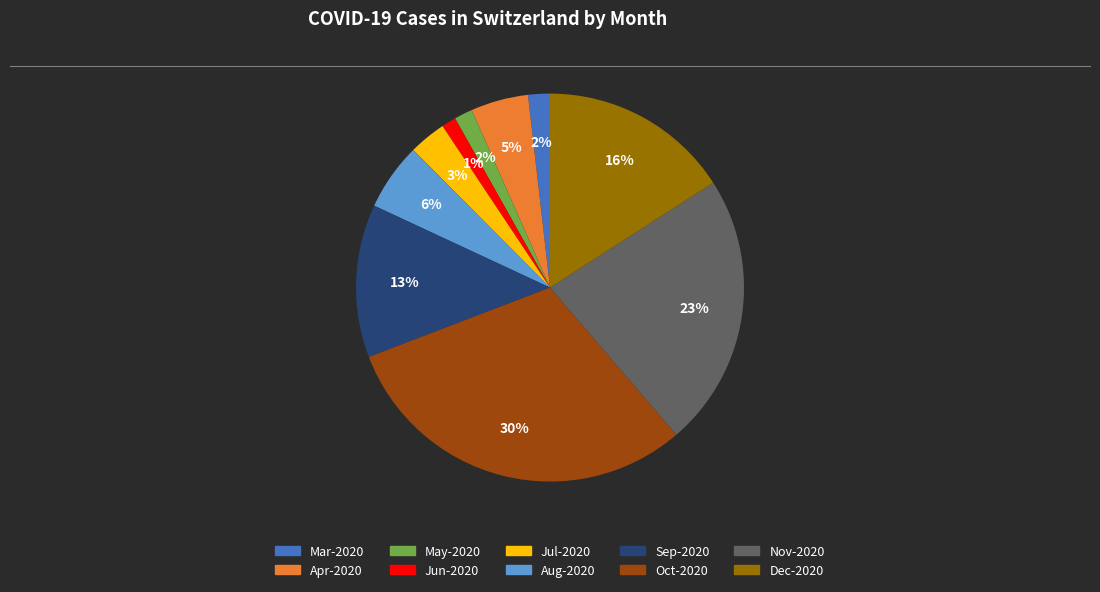

Does any single category account for the majority?

No